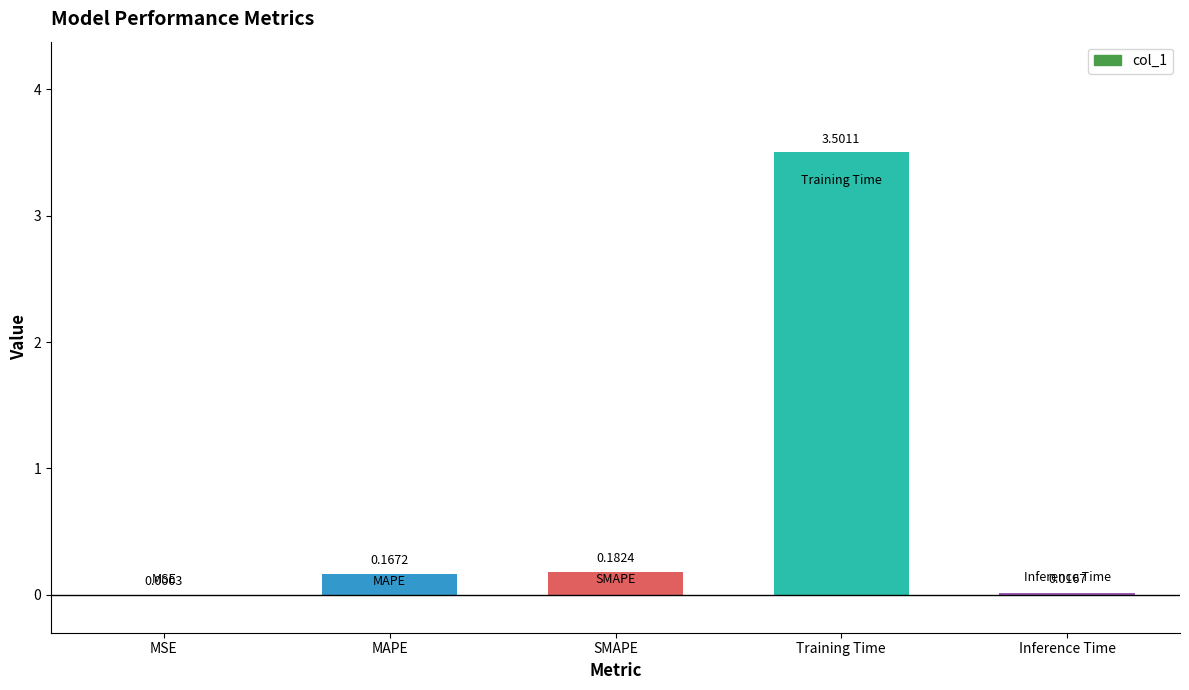

At which label is the value closest to 1?

SMAPE